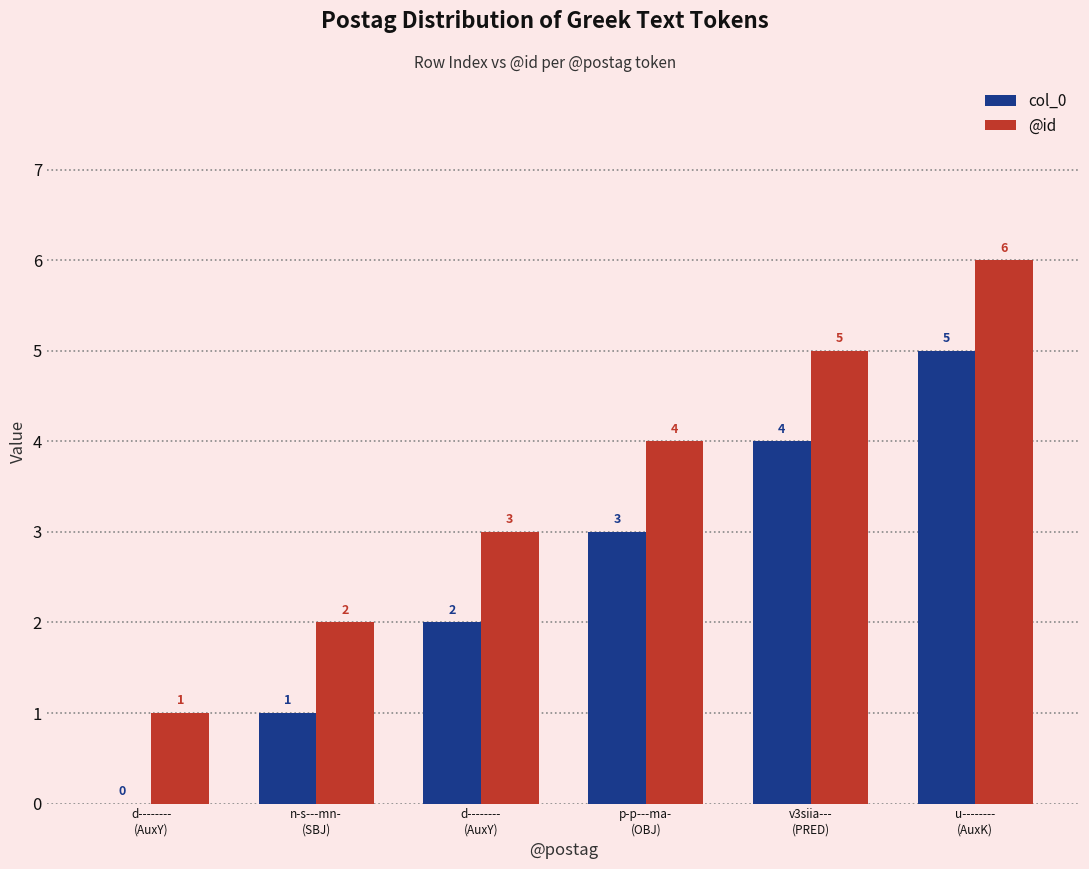

At which label is col_0 closest to 2?

d--------
(AuxY)